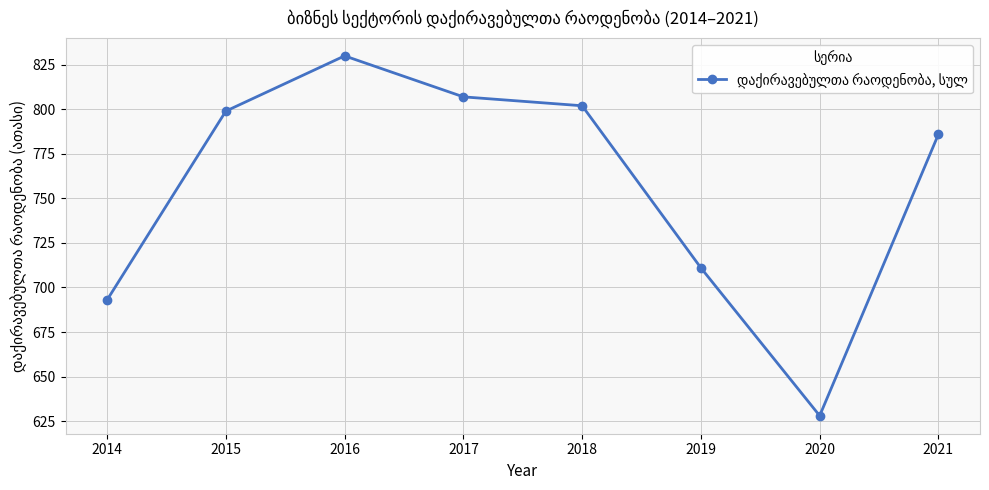

What is the sum of all values?

6056